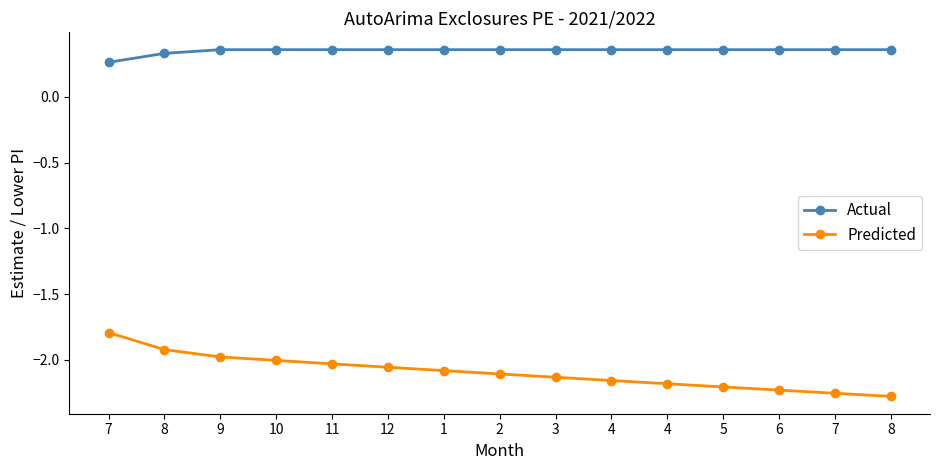

Does the chart have visible grid lines?

No